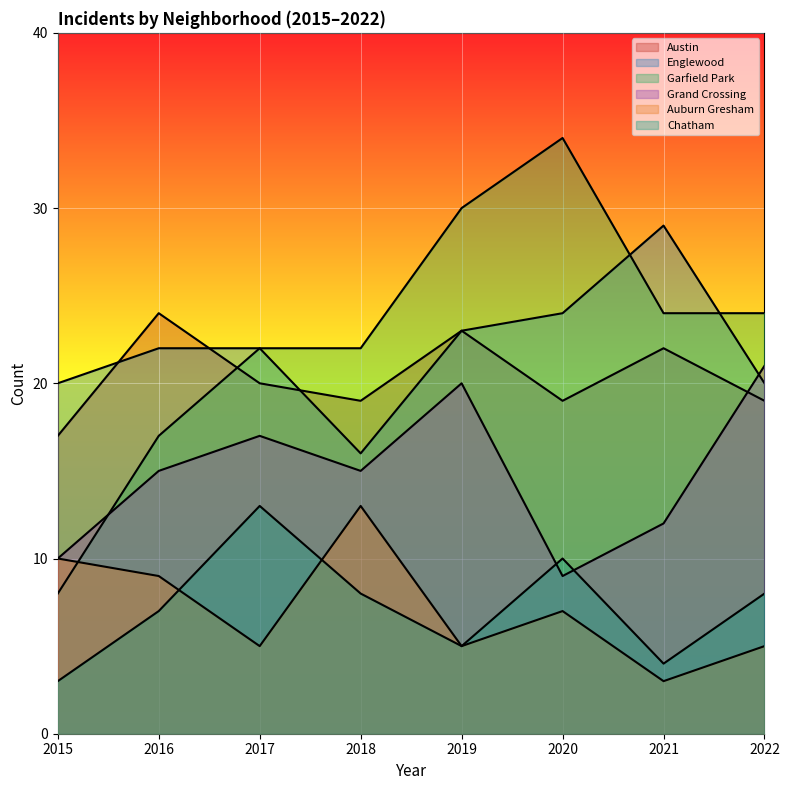

How many interior local peaks does the Garfield Park series have?

1